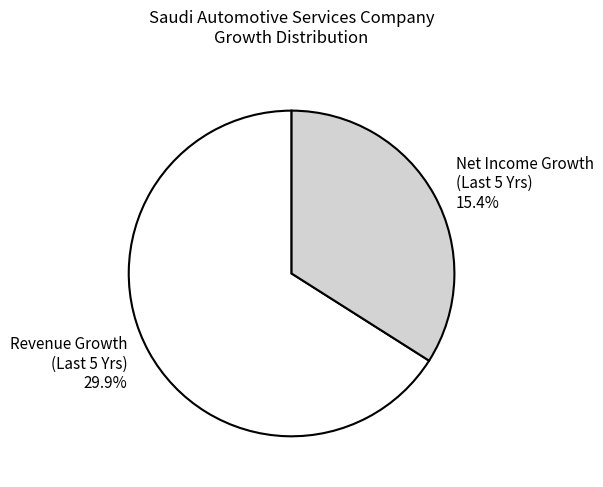

To the nearest percent, what portion does historical_growth_net_income_last_5_years represent?

34%